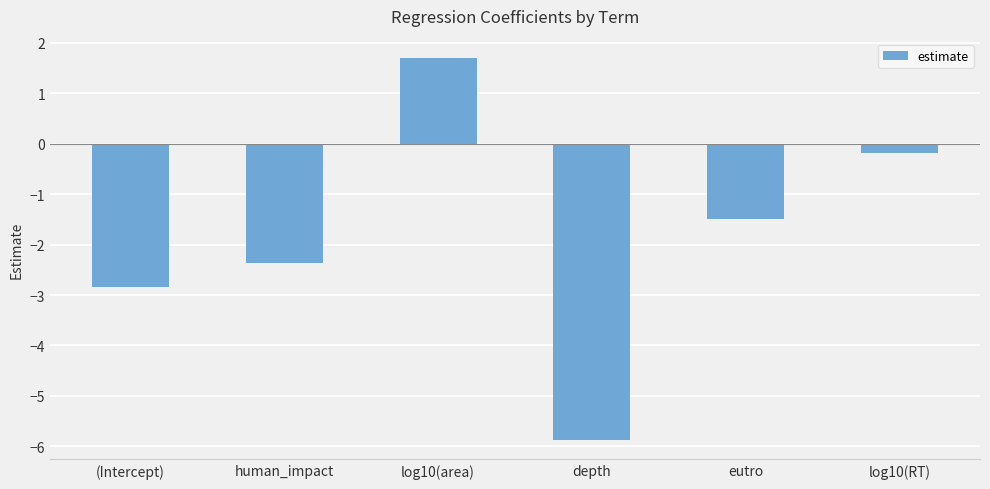

List the labels in order of value, smallest first.

depth, (Intercept), human_impact, eutro, log10(RT), log10(area)